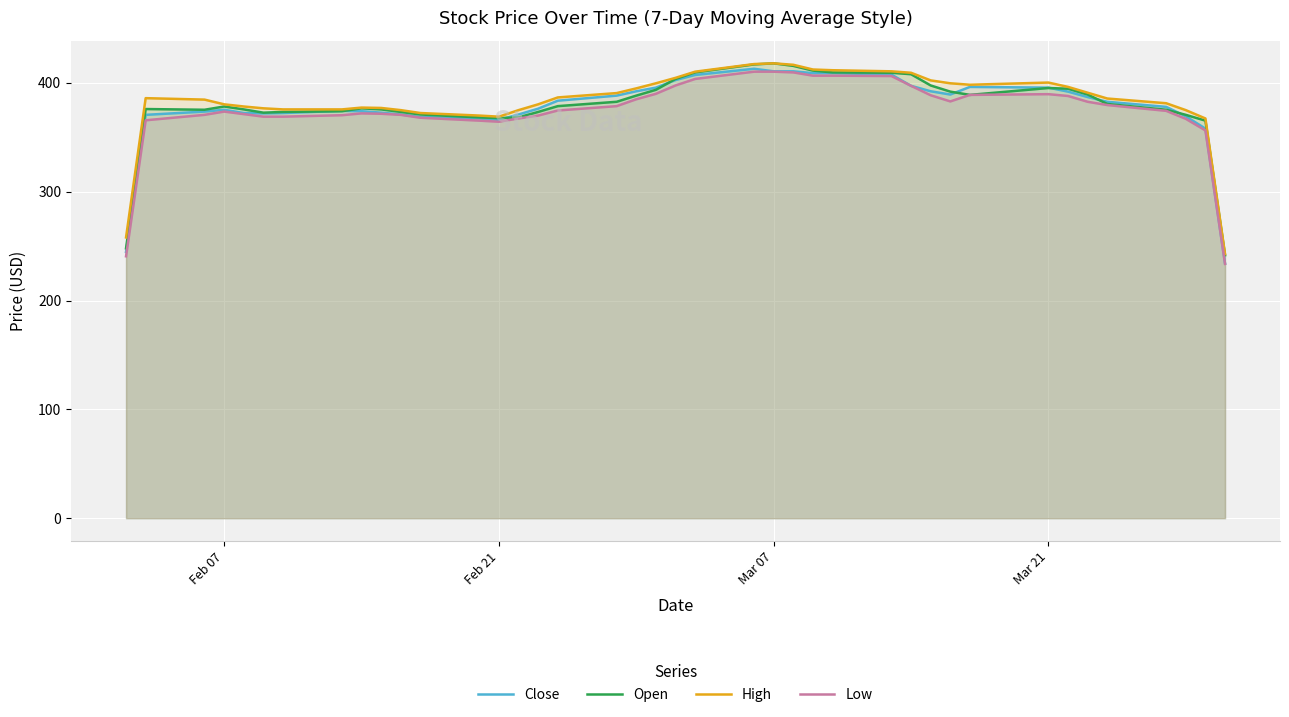

Count the number of categories in the chart.

40